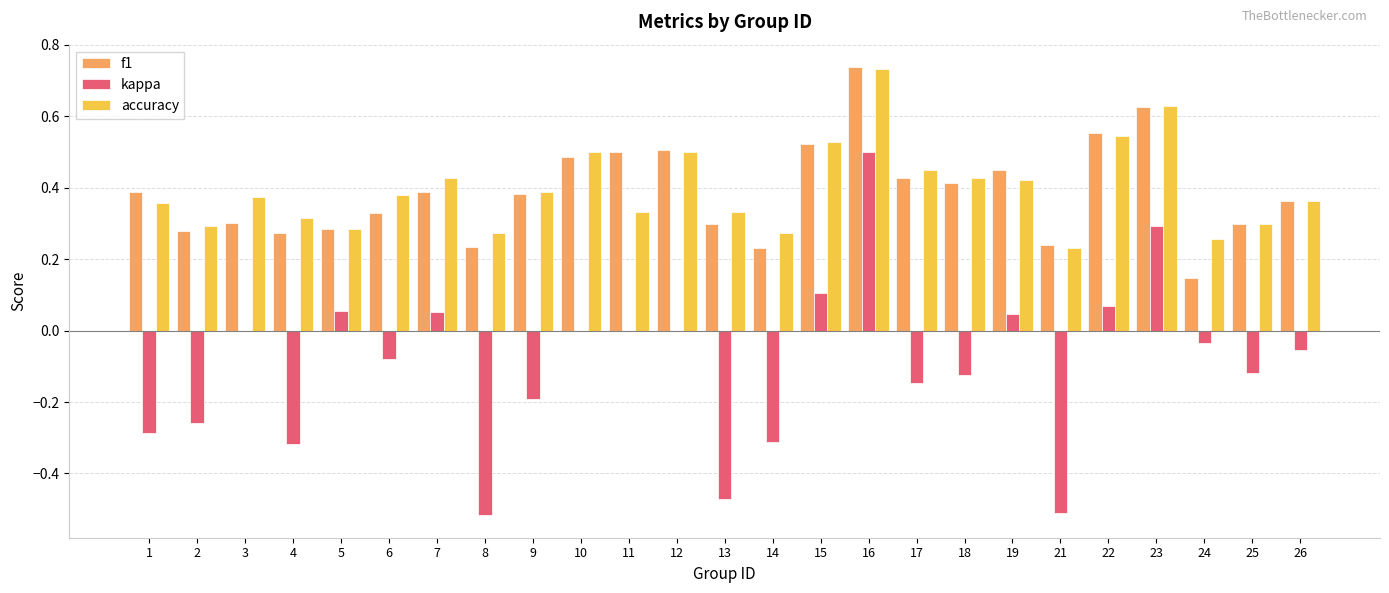

At which label does kappa reach its peak?

16